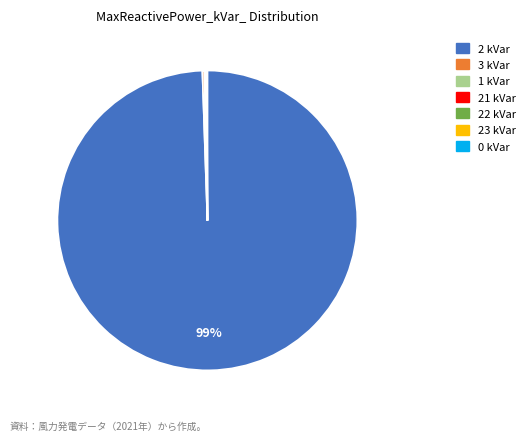

Is there a majority slice in this chart?

Yes